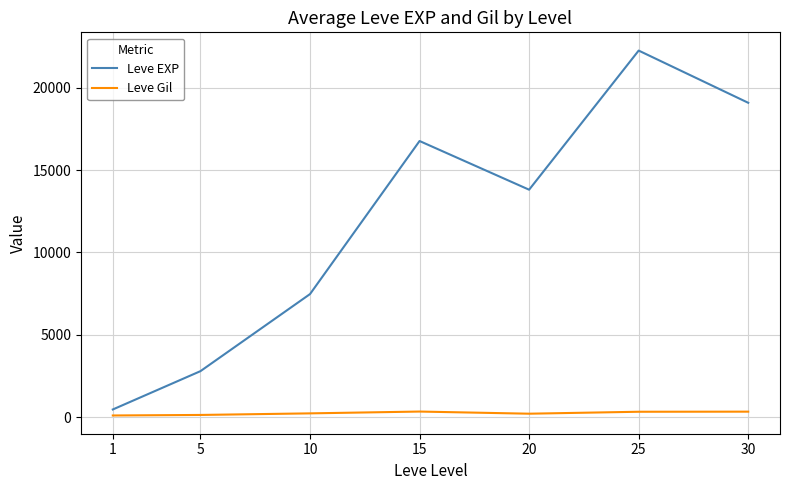

Is it true that Leve EXP equals 7476 at 10?

True